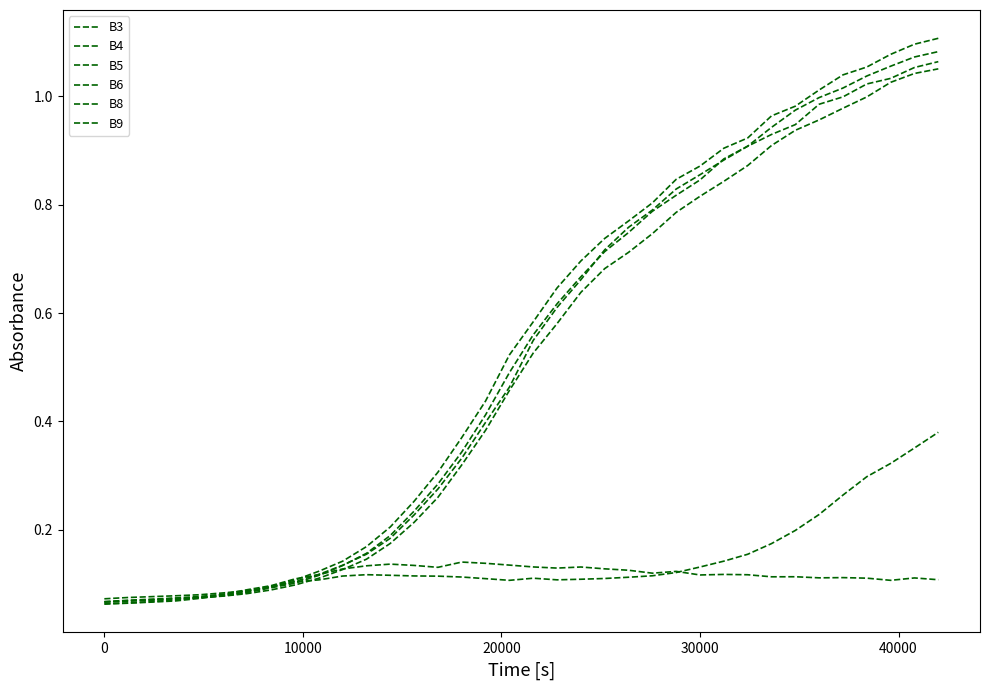

How many lines are shown in the chart?

6